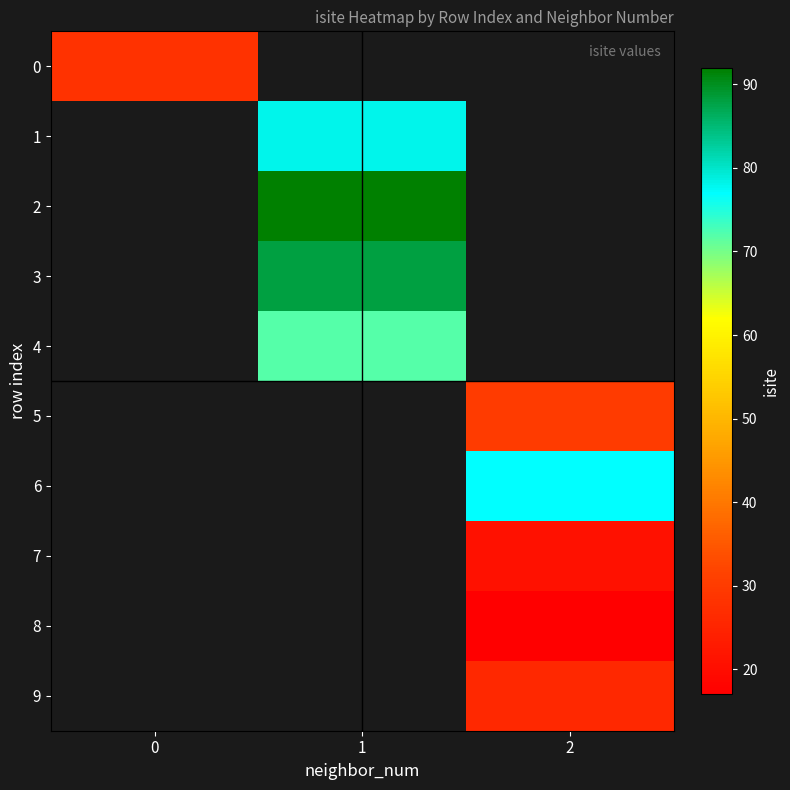

Which label corresponds to the smallest value in the chart?

2